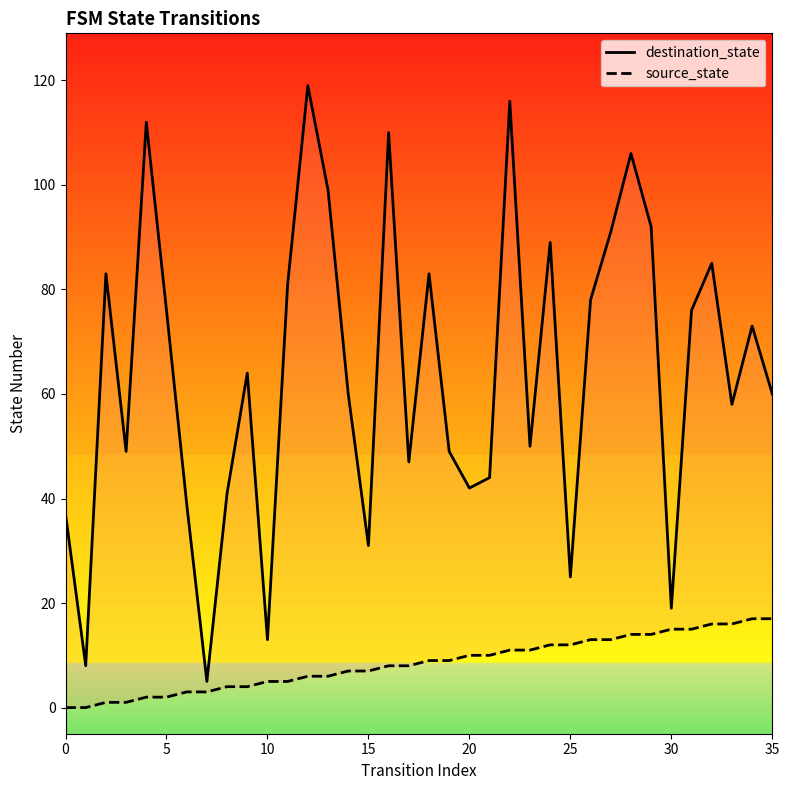

How many lines are shown in the chart?

2